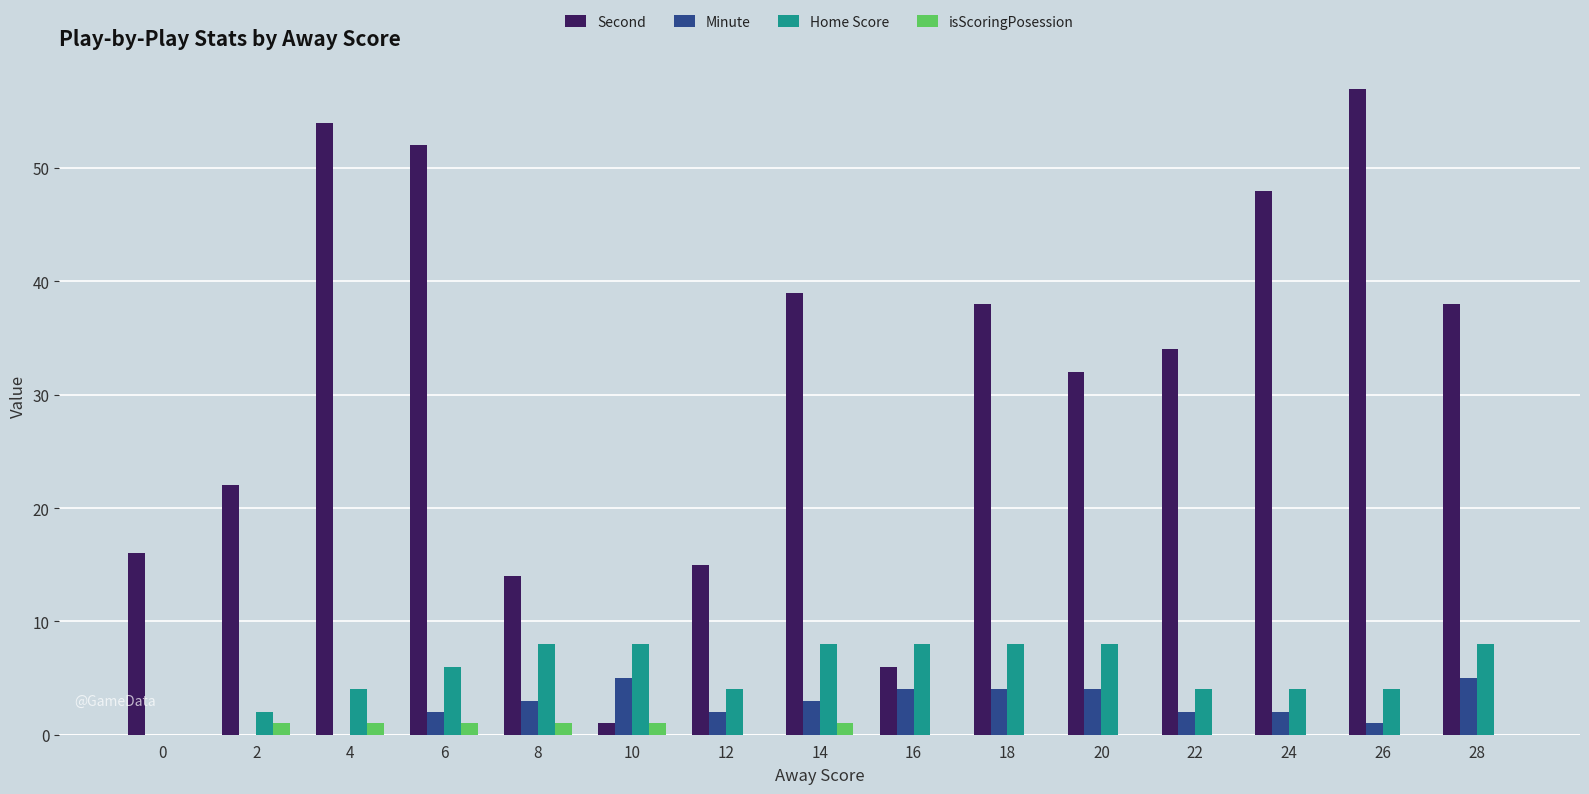

What is the sum of all Minute values?

37